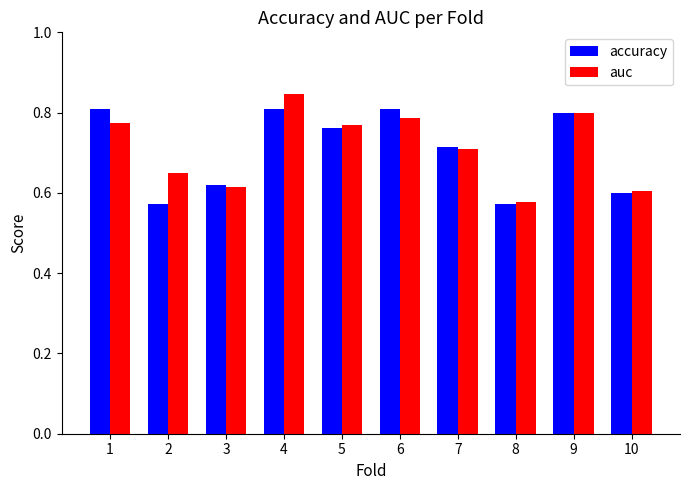

Is the value of accuracy at 2 greater than the value of auc at 9?

No